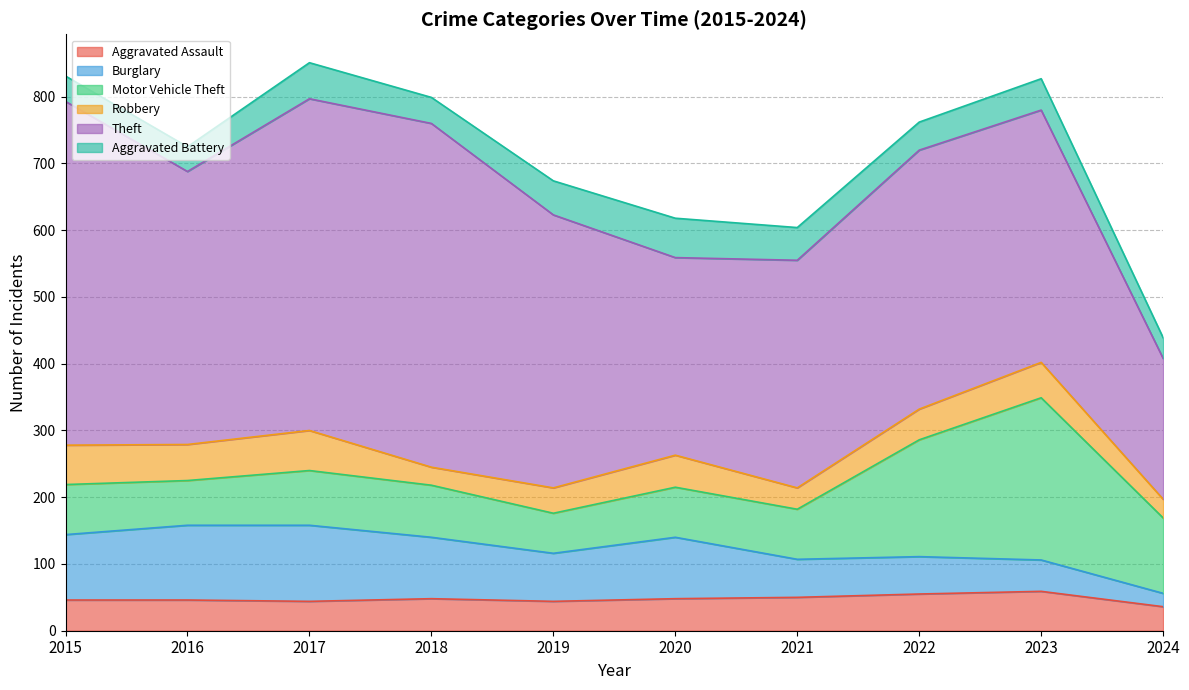

At how many categories does at least one series exceed 449?

3